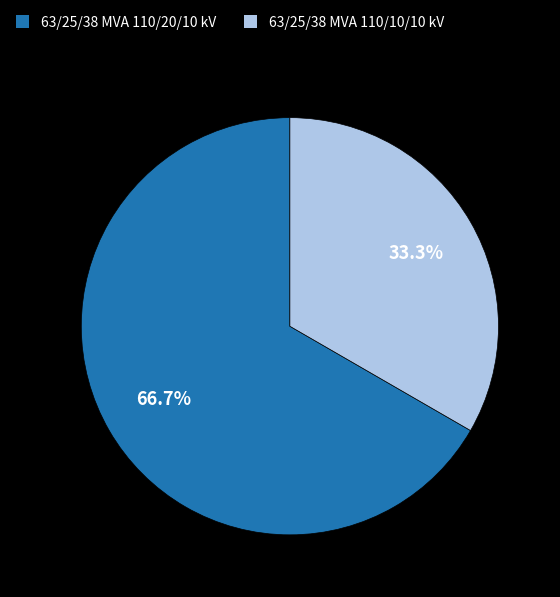

Which category has the biggest portion of the pie?

63/25/38 MVA 110/20/10 kV